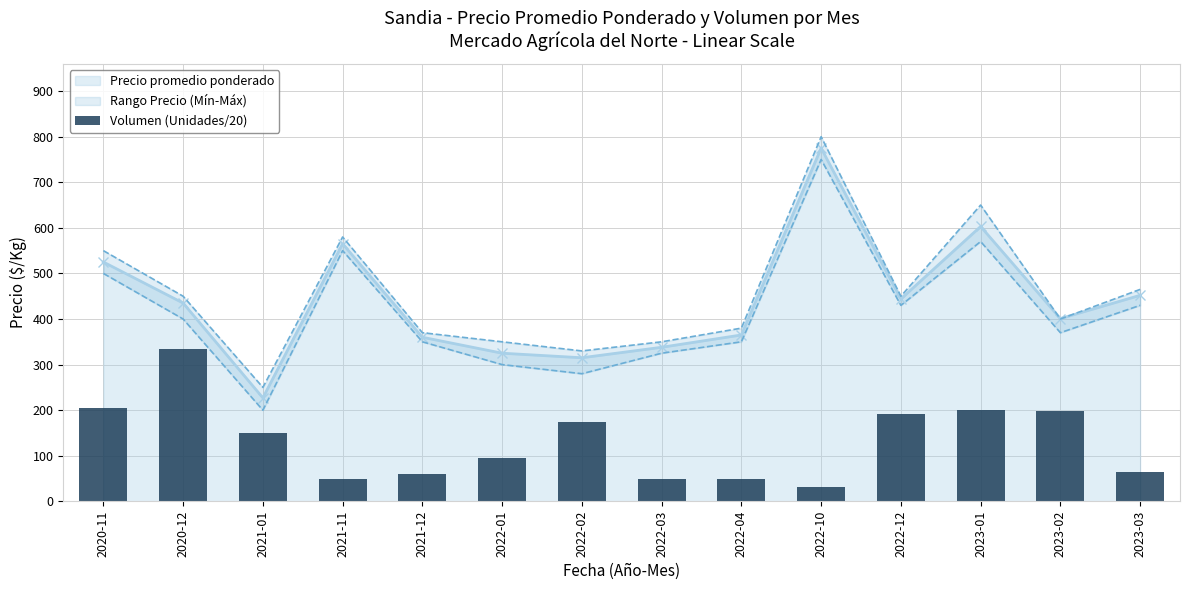

True or false: the data shows 77.2 at 2022-03.

False